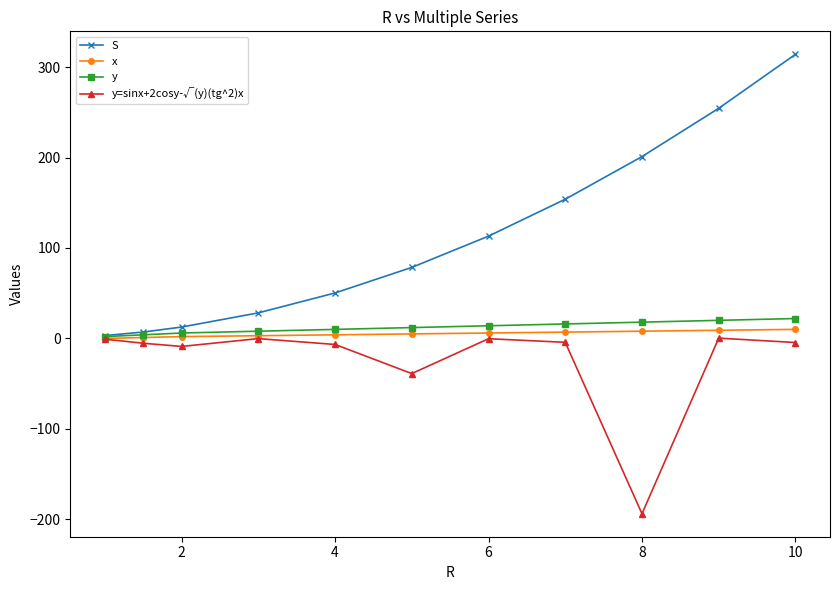

Which series has the widest spread of values?

S